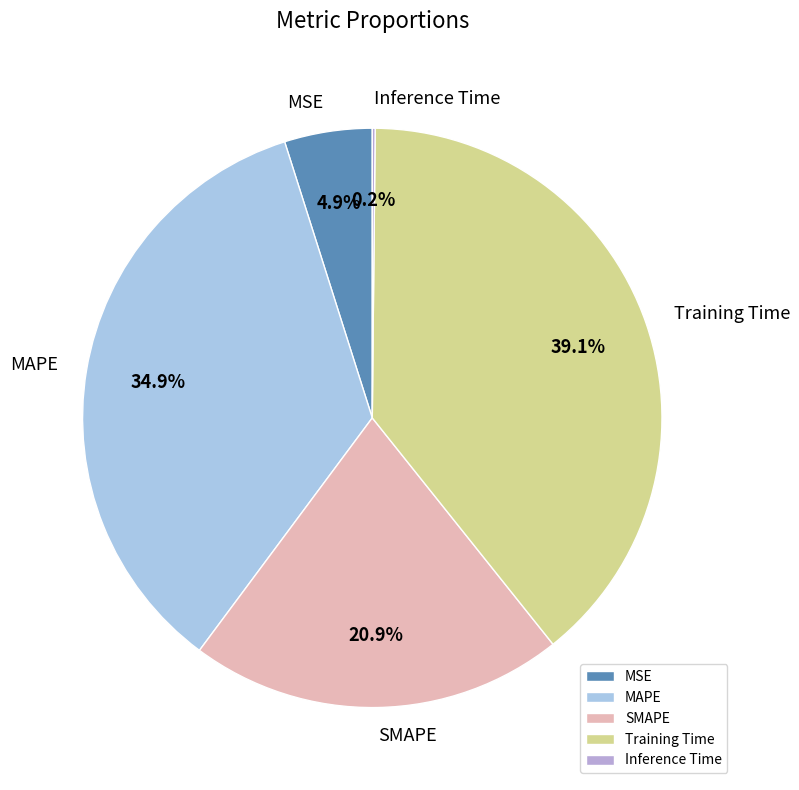

To the nearest percent, what is the average slice percentage?

20%